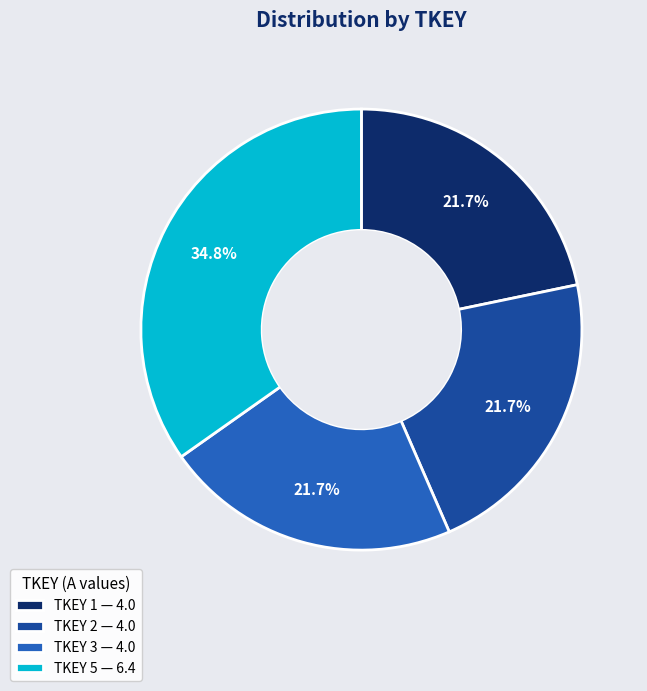

Between TKEY 5 — 6.4 and TKEY 3 — 4.0, which is larger?

TKEY 5 — 6.4